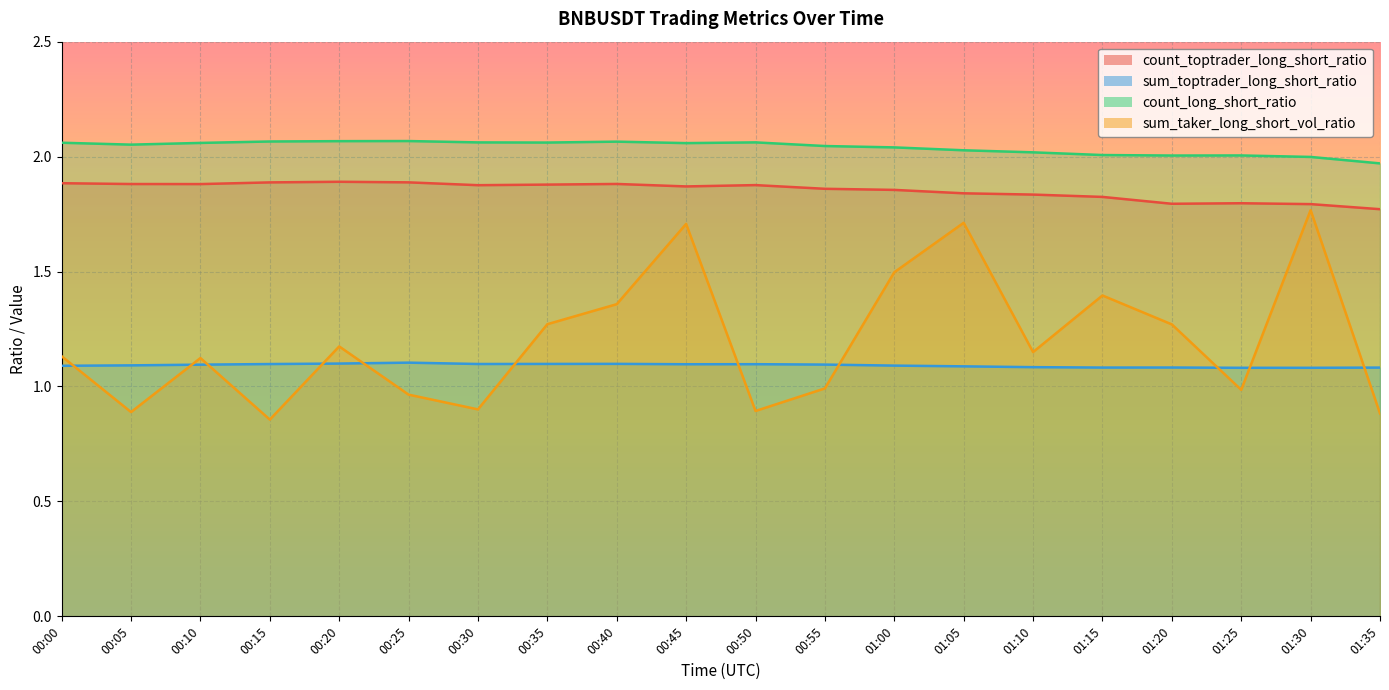

Read the count_toptrader_long_short_ratio value at 00:45.

1.9